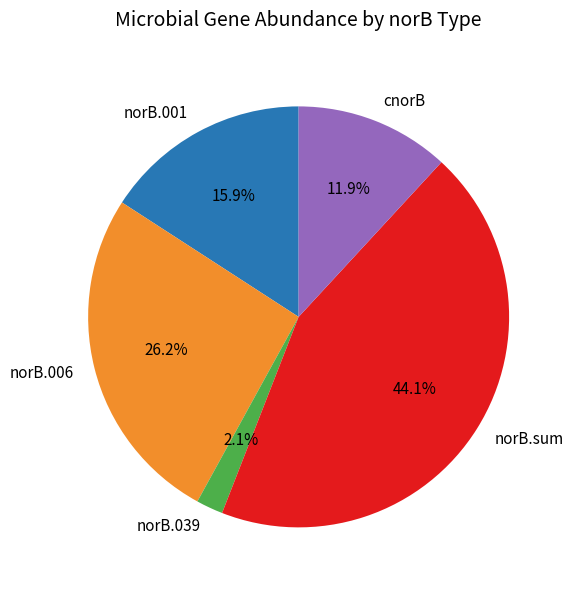

To the nearest percent, what percentage of the pie is norB.001?

16%